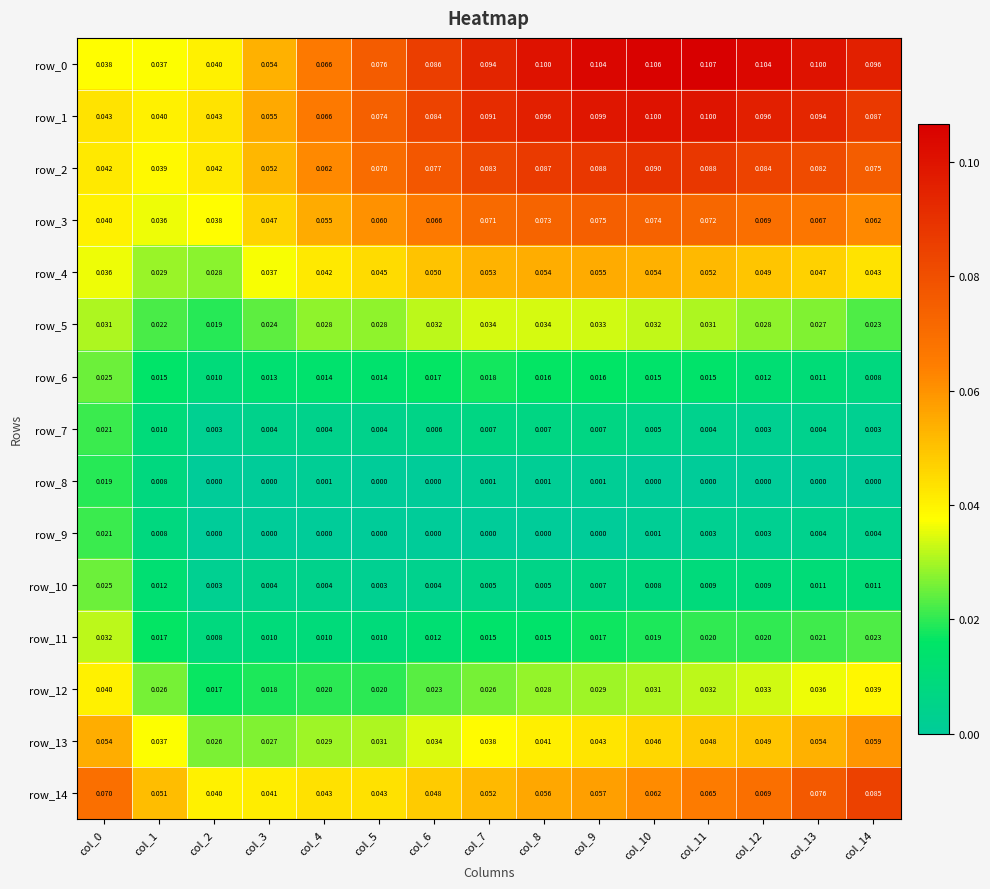

Is the value of row_14 at col_1 greater than the value of row_3 at col_6?

No